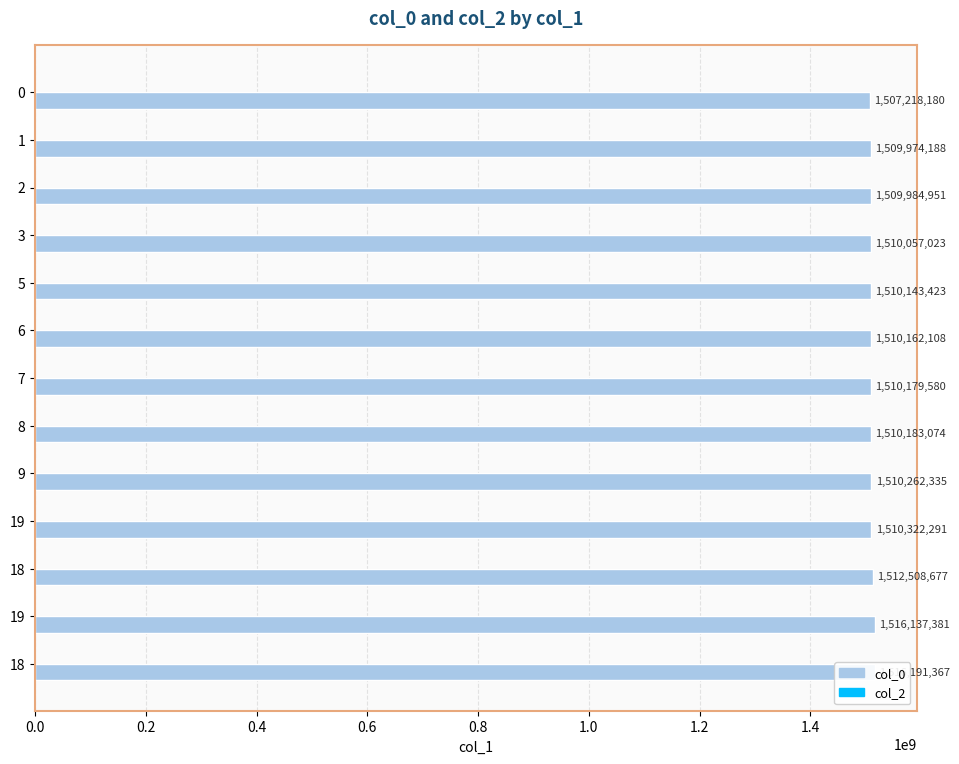

Which has a higher value, 19 or 2?

19